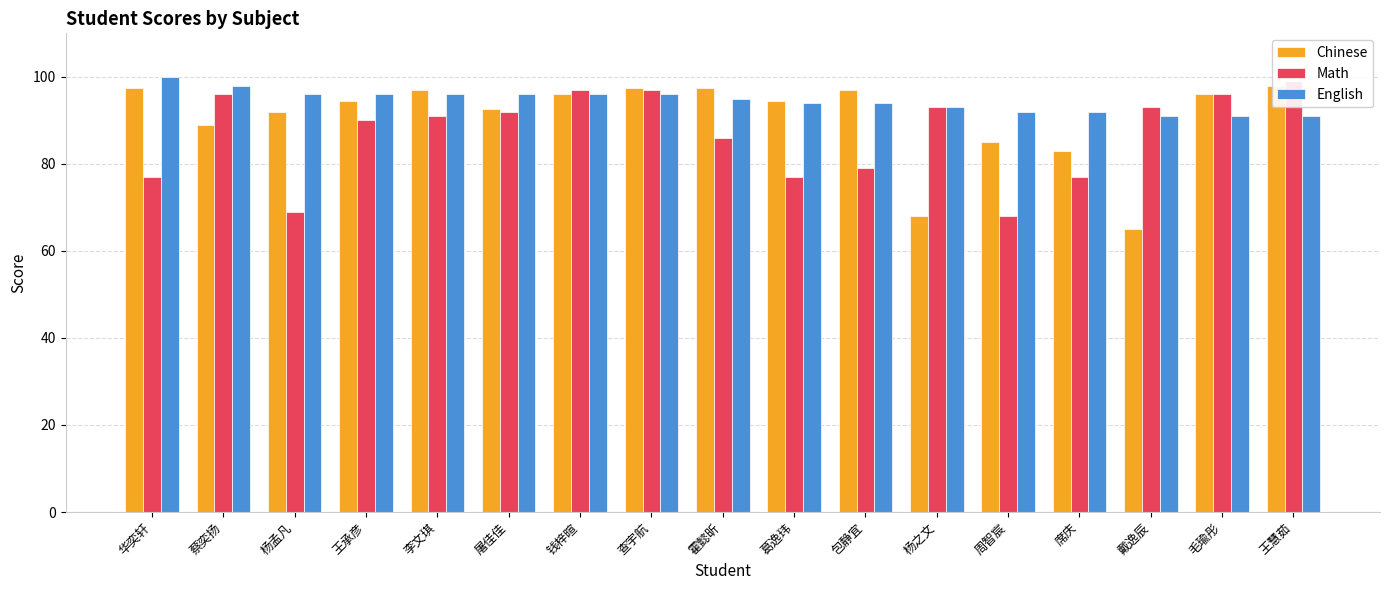

At which category does the chart reach its peak across all series?

华奕轩